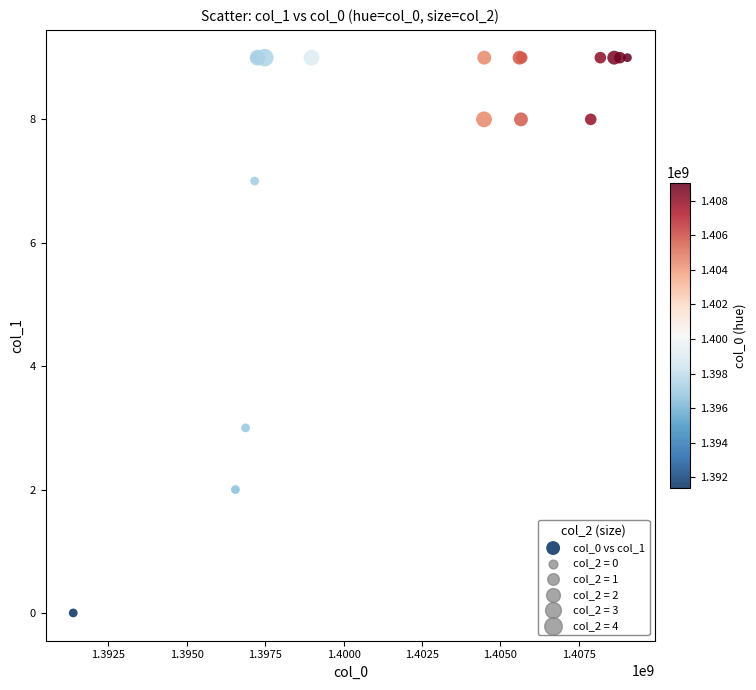

What Y value in the scatter plot is closest to 4?

3